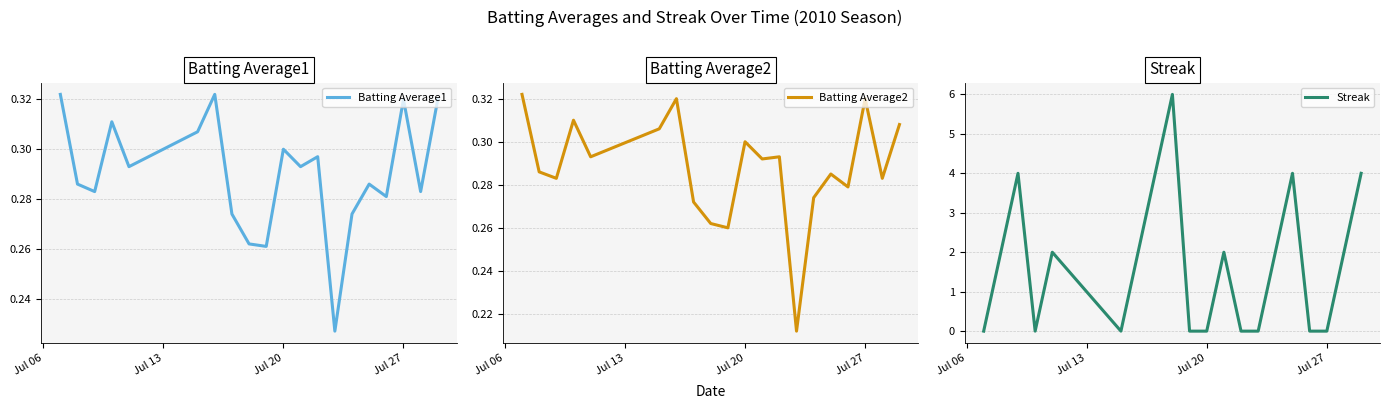

The Batting Average2 series shows 0.1 at Jul 20. True or false?

False